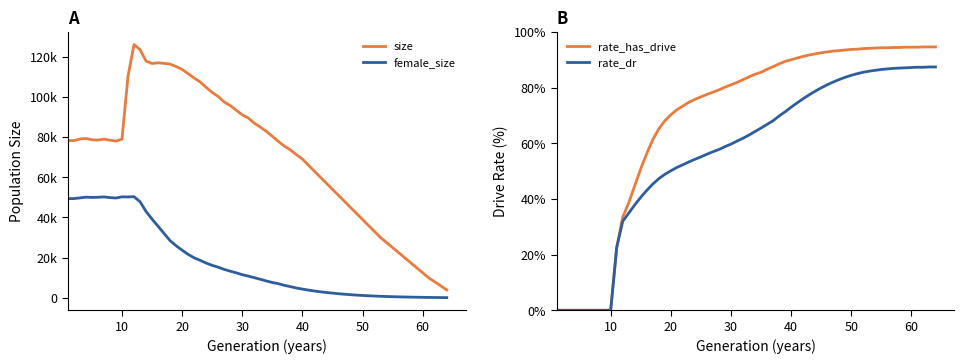

Is it true that female_size equals 15177 at 31?

False